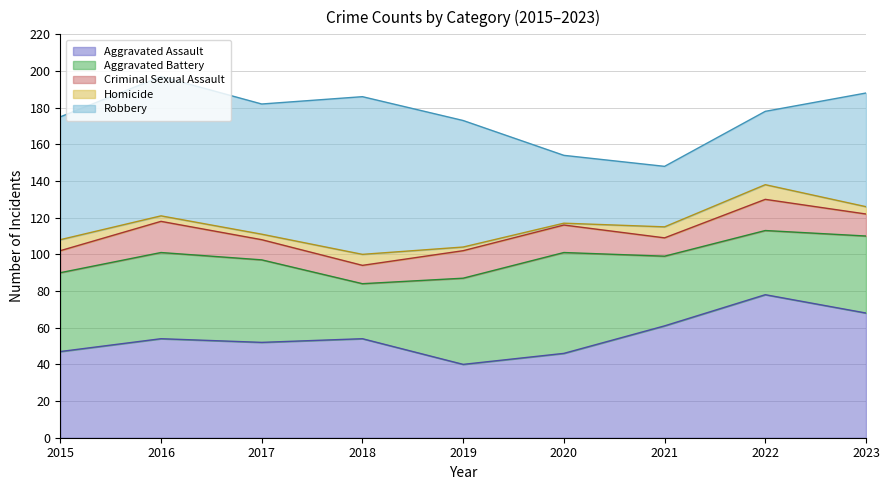

What are all the series names shown in the legend?

Aggravated Assault, Aggravated Battery, Criminal Sexual Assault, Homicide, Robbery